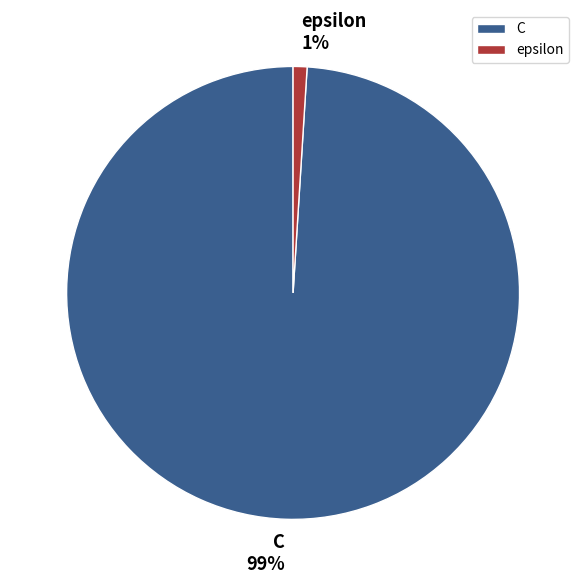

What percentage is the C slice, to the nearest percent?

99%